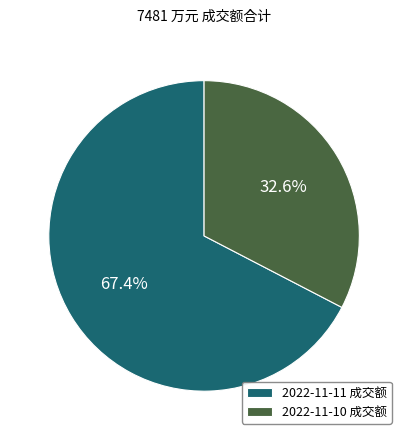

Which category has the biggest portion of the pie?

2022-11-11 成交额